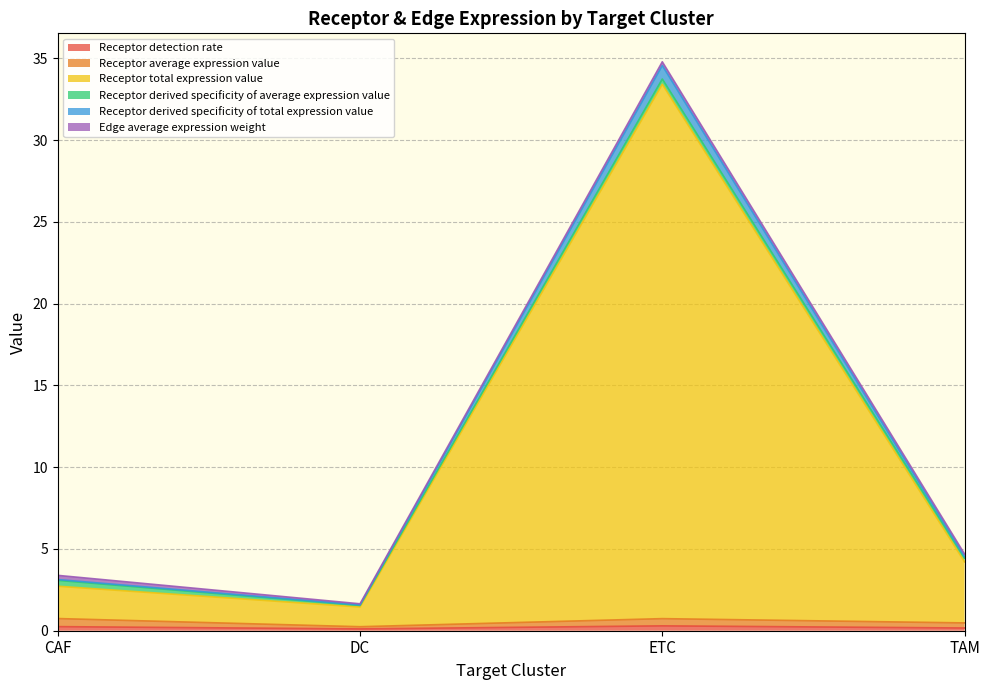

True or false: Receptor total expression value has a value of 2.7 at CAF.

True